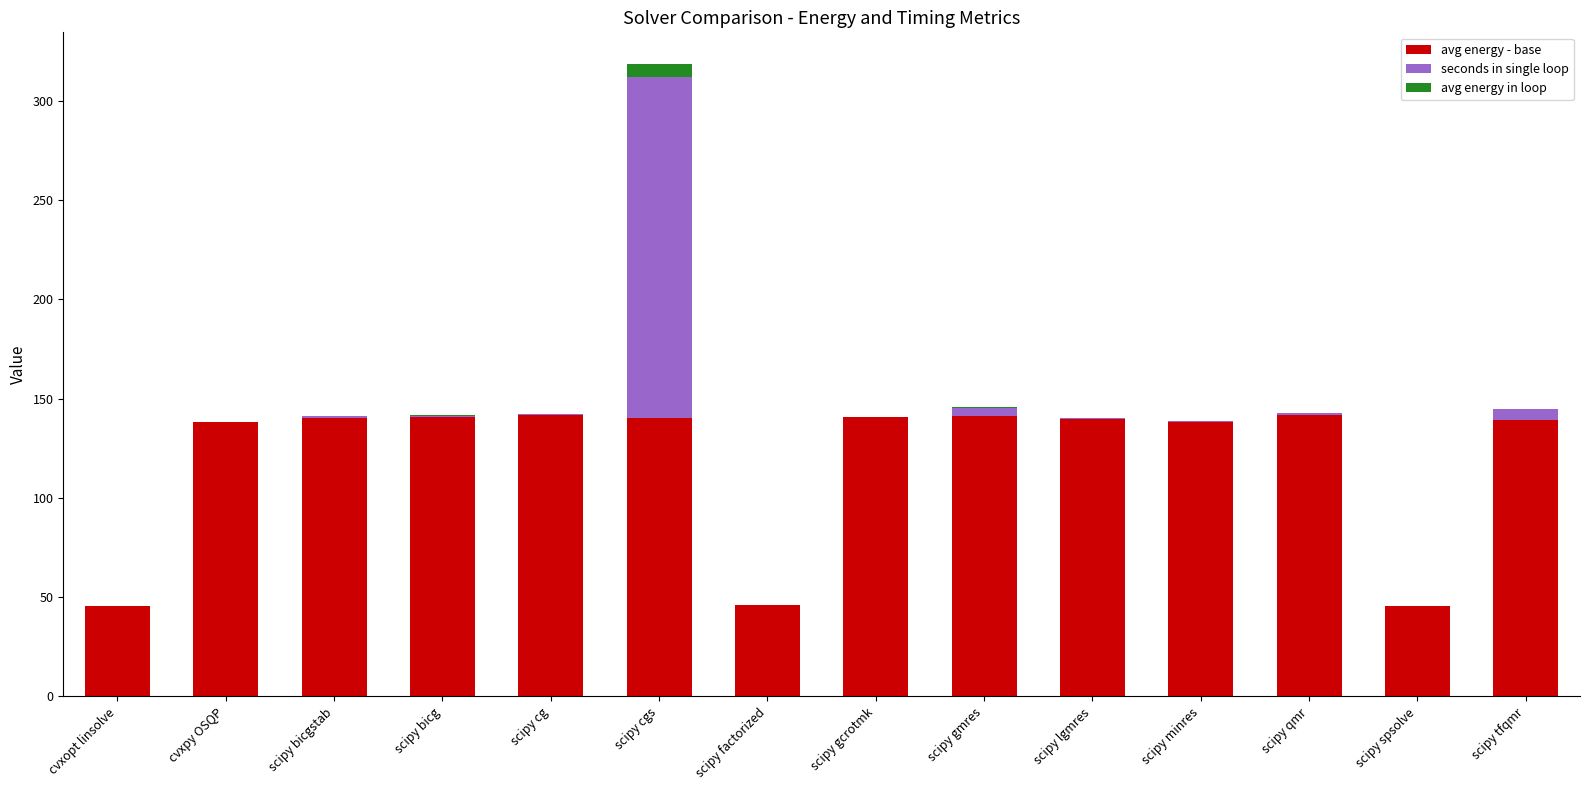

True or false: avg energy - base has a value of 141.5 at scipy qmr.

True